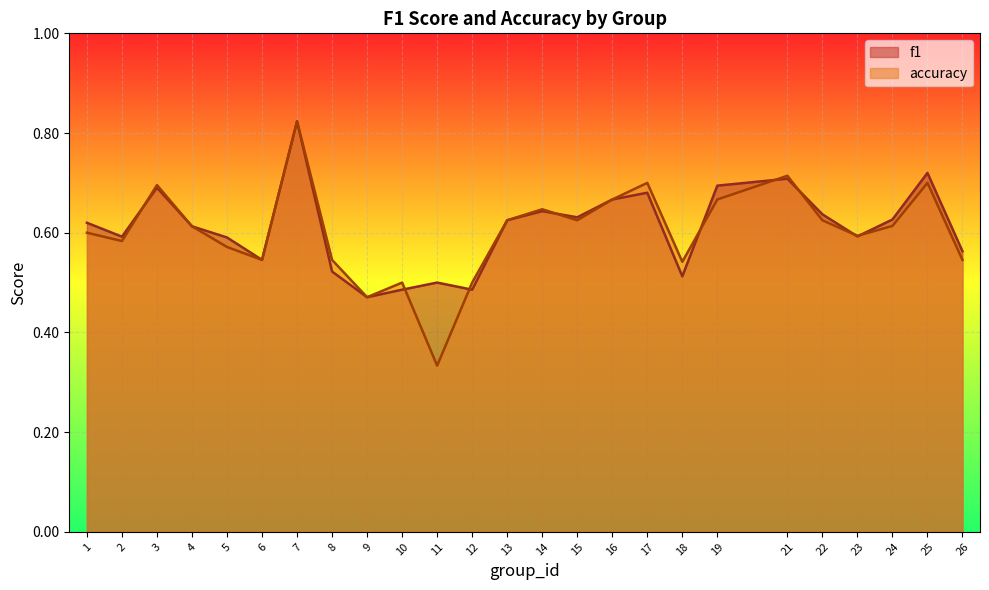

Which series has the largest range (max minus min)?

accuracy